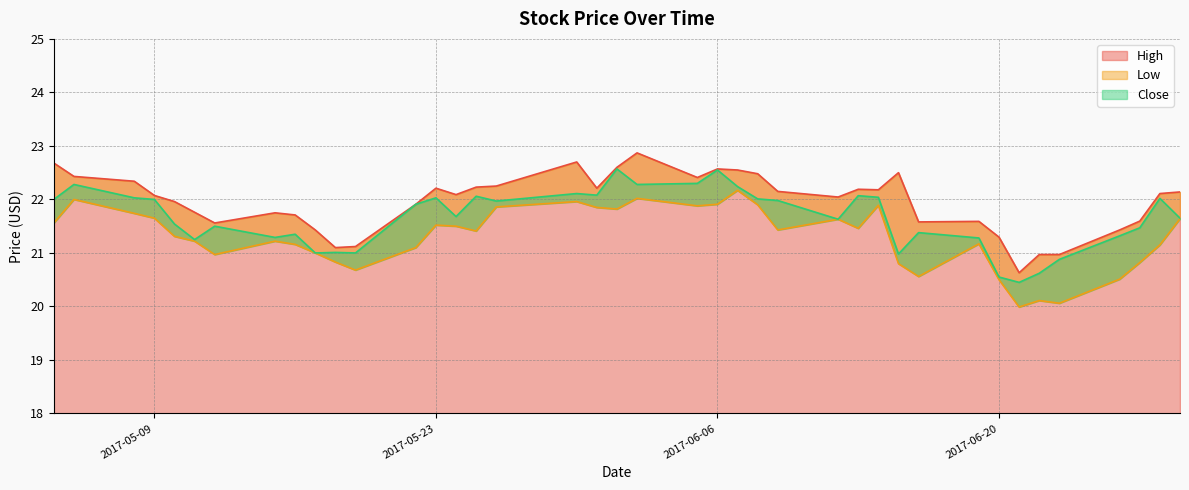

Does the chart have visible grid lines?

Yes